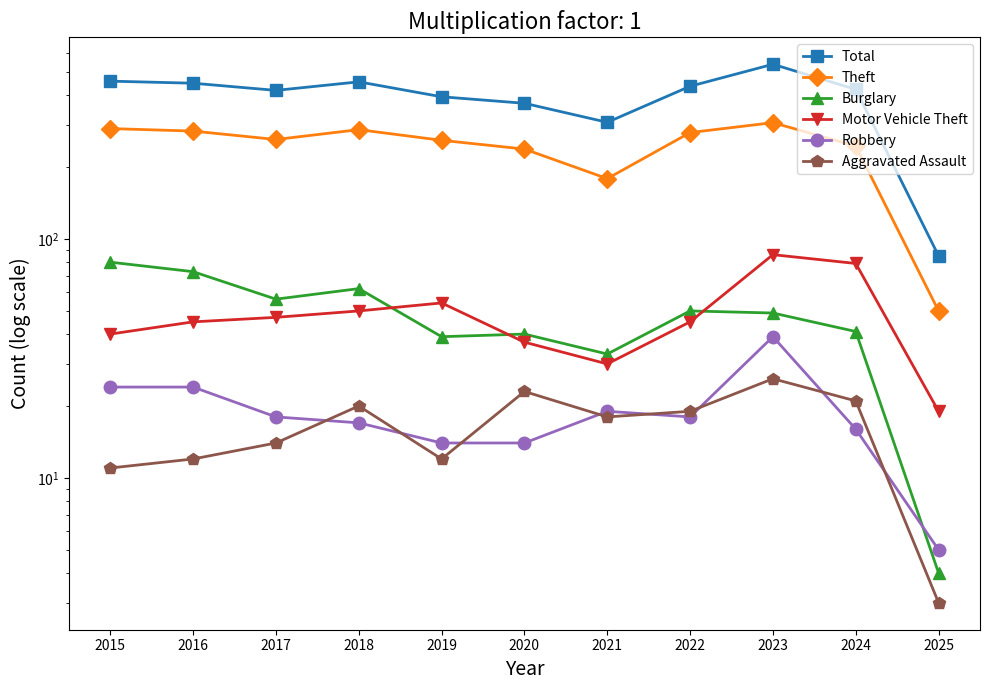

True or false: Total and Aggravated Assault cross at least once.

False